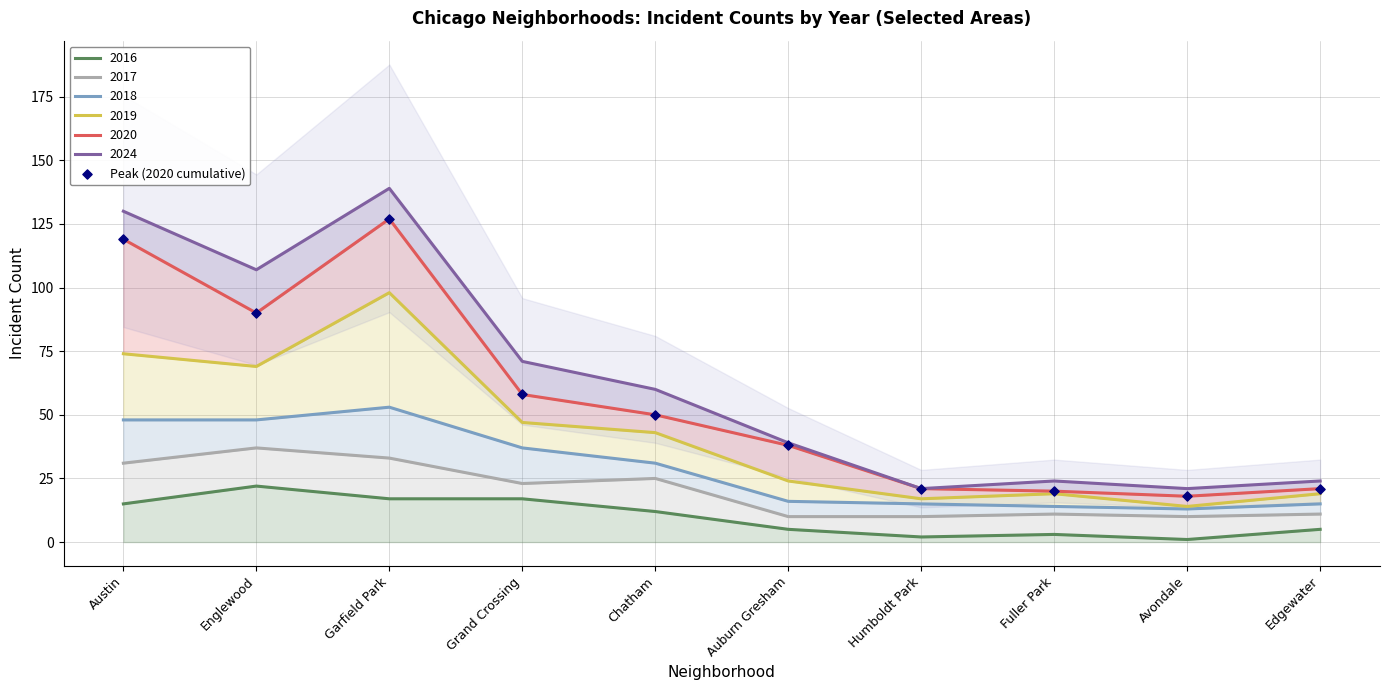

Which has a higher value, Chatham or Austin?

Austin